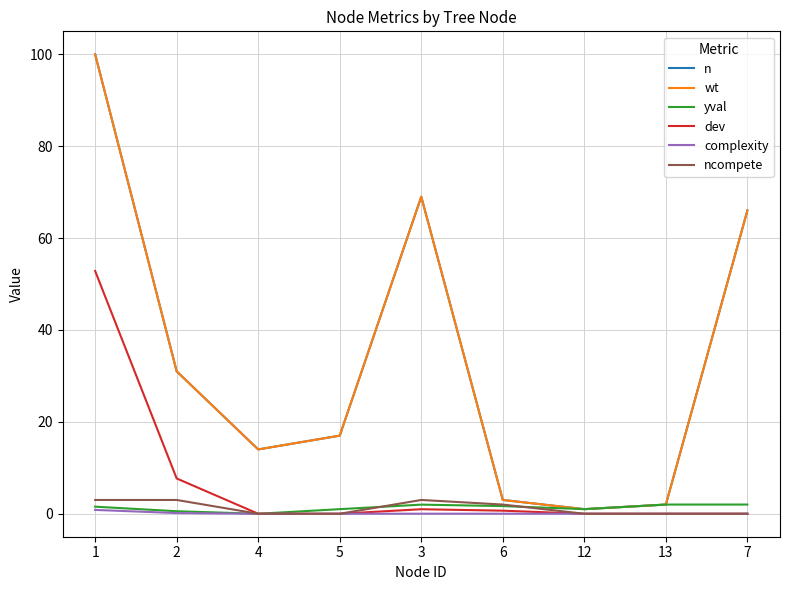

The value of complexity at 12 is 0.5. True or false?

False